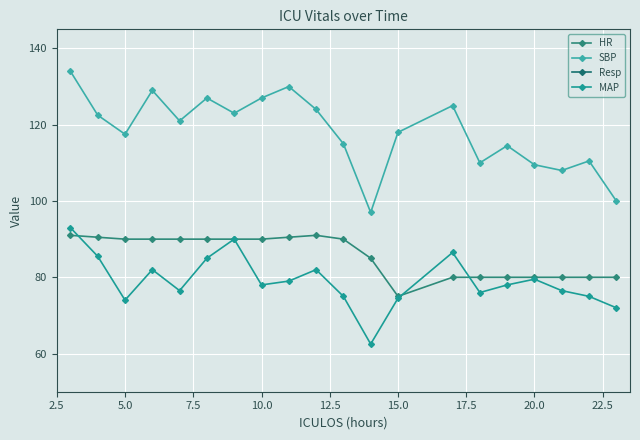

What is the sum of all Resp values?

256.0